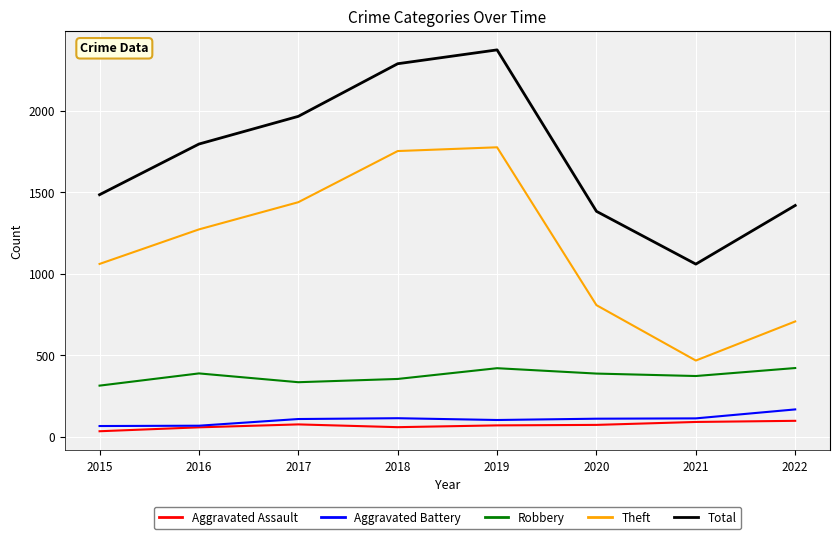

What is the approximate value of Robbery at 2020?

387